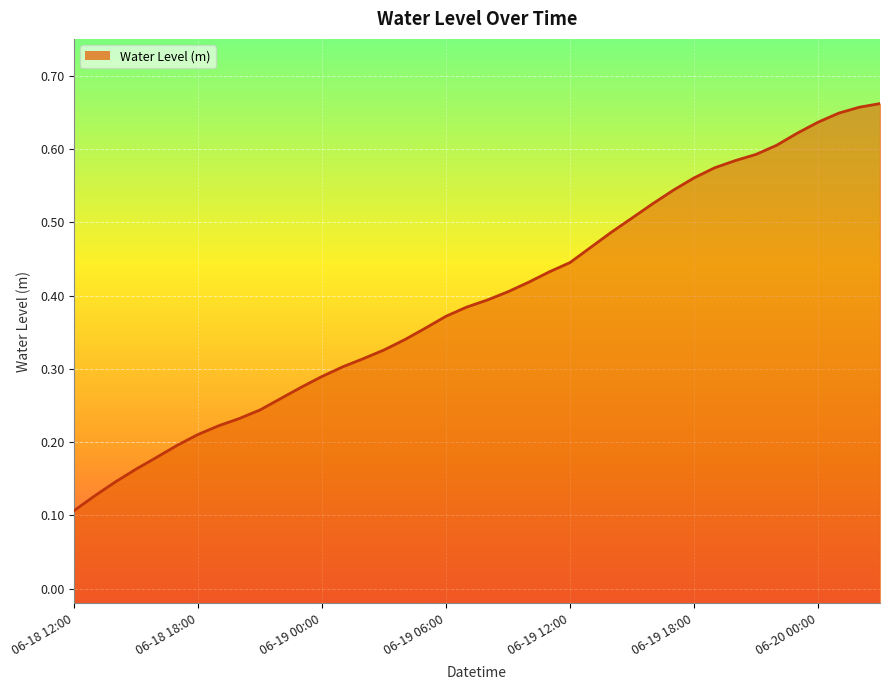

At which category does the chart reach its minimum across all series?

06-18 12:00